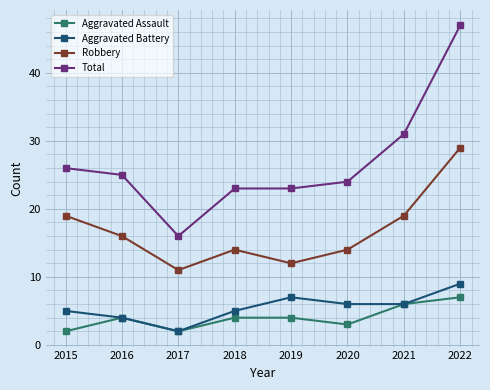

Count the Aggravated Assault values in the range 3 to 6.

5